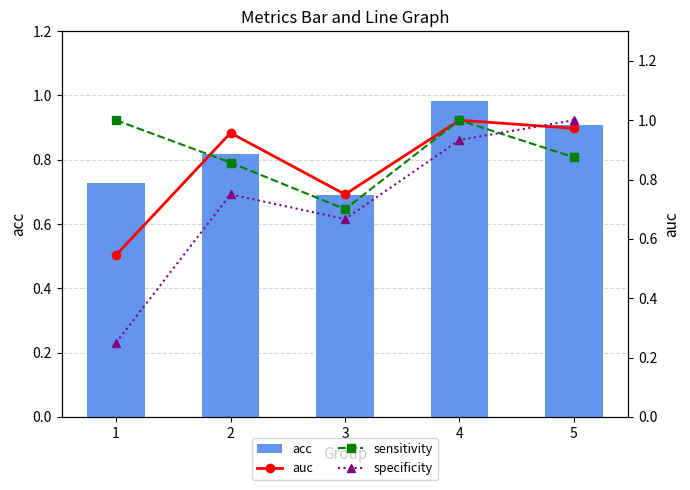

Reading right to left, transcribe all the data shown in this chart.

acc: 5=0.9	4=1.0	3=0.7	2=0.8	1=0.7
auc: 5=1.0	4=1.0	3=0.8	2=1.0	1=0.5
sensitivity: 5=0.9	4=1.0	3=0.7	2=0.9	1=1.0
specificity: 5=1.0	4=0.9	3=0.7	2=0.8	1=0.2